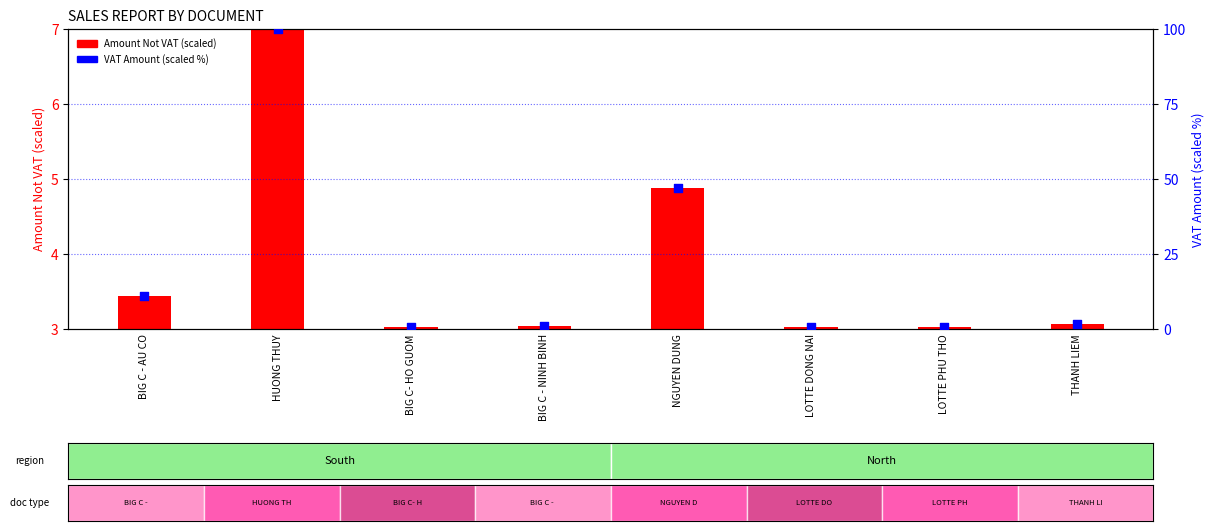

Which has a higher value, THANH LIEM or HUONG THUY?

HUONG THUY